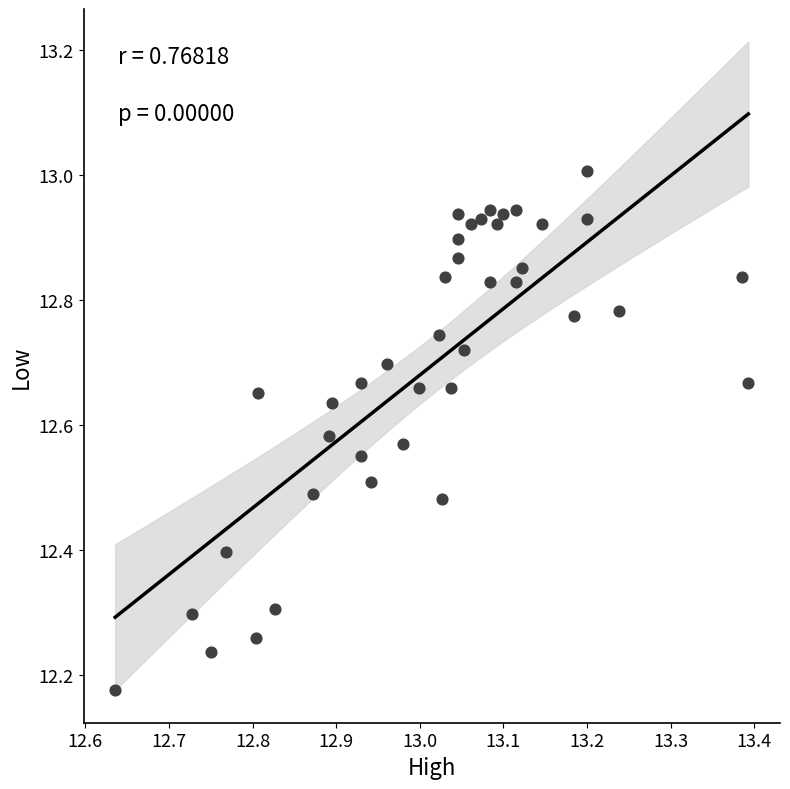

What is the range of Y values (max minus min)?

0.8